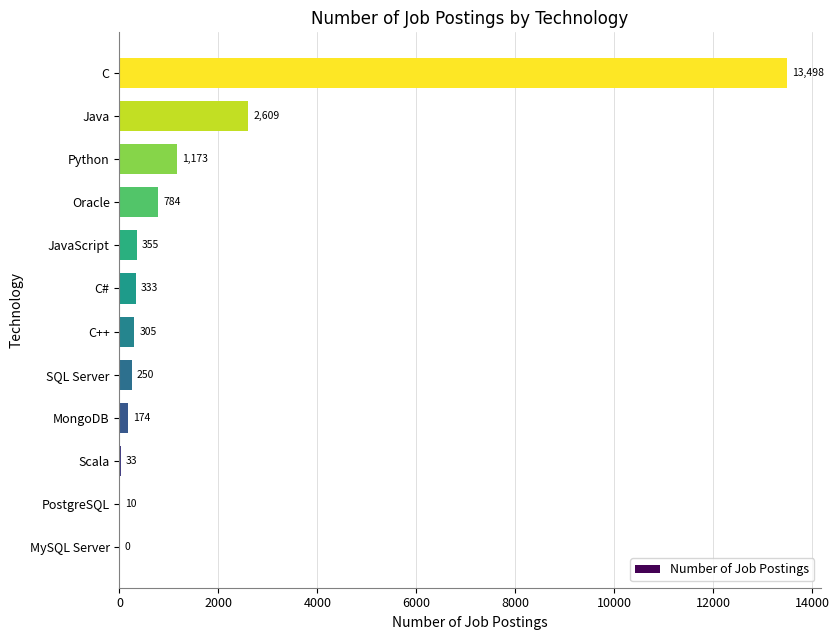

Is it true that the value at SQL Server is 250?

True